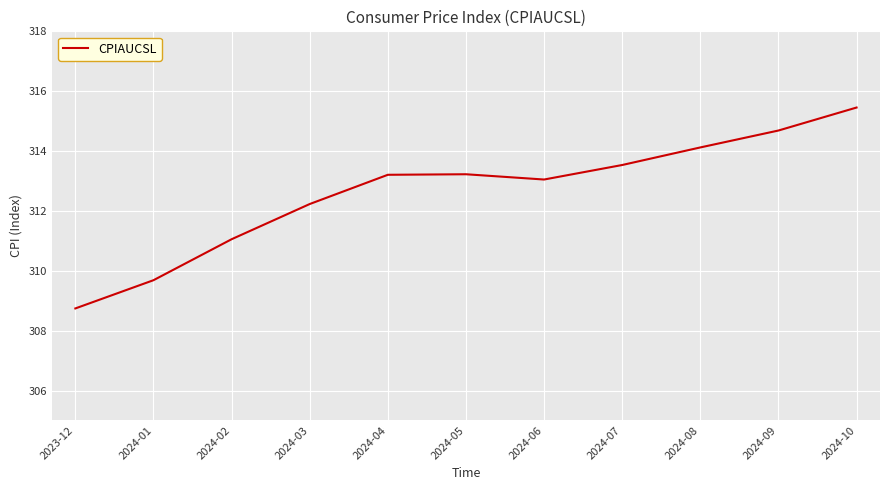

How many interior local valleys (lower than both neighbors) does the data have?

1